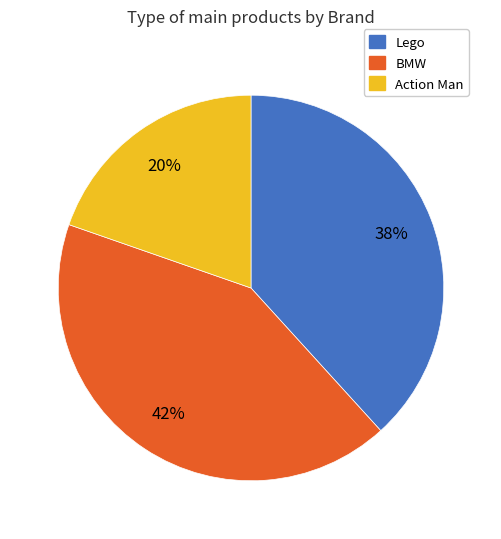

To the nearest percent, what portion does Lego represent?

38%